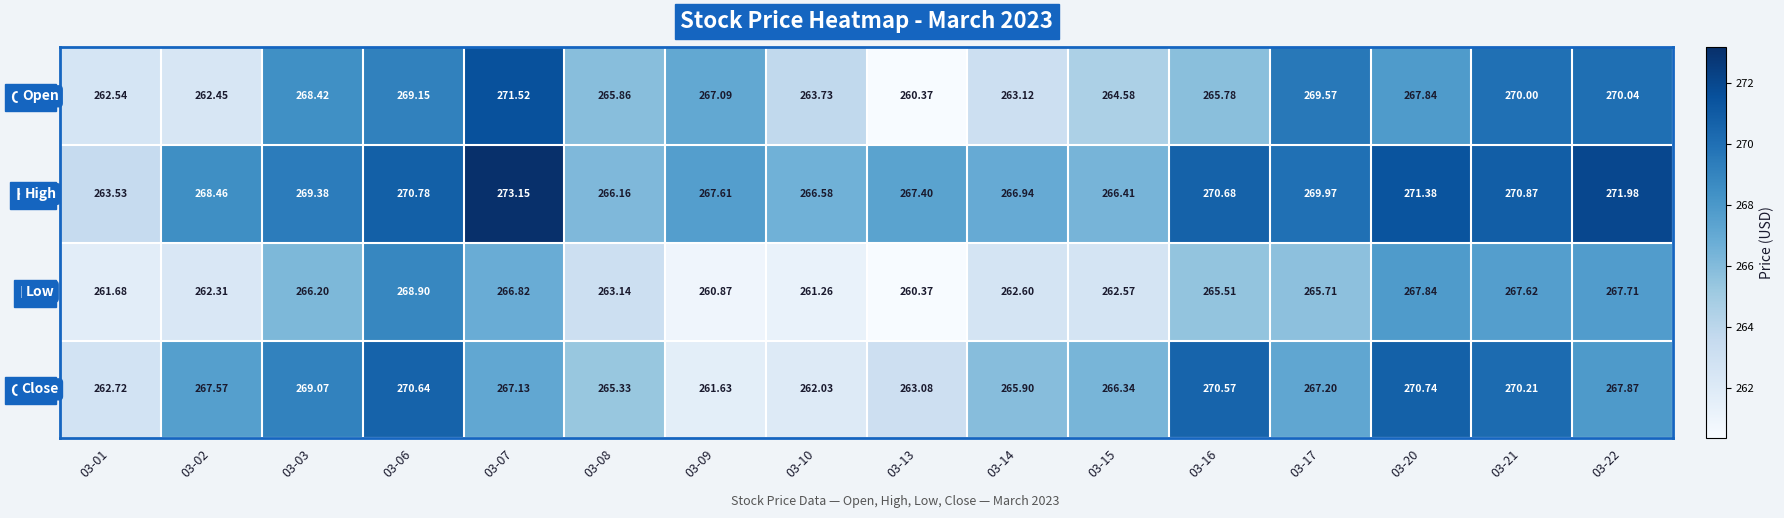

Which series has the largest total across all categories?

High